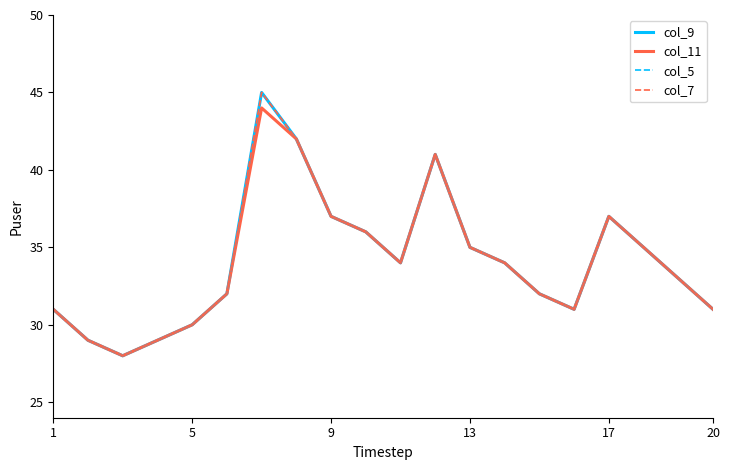

At how many categories does at least one series exceed 36?

5